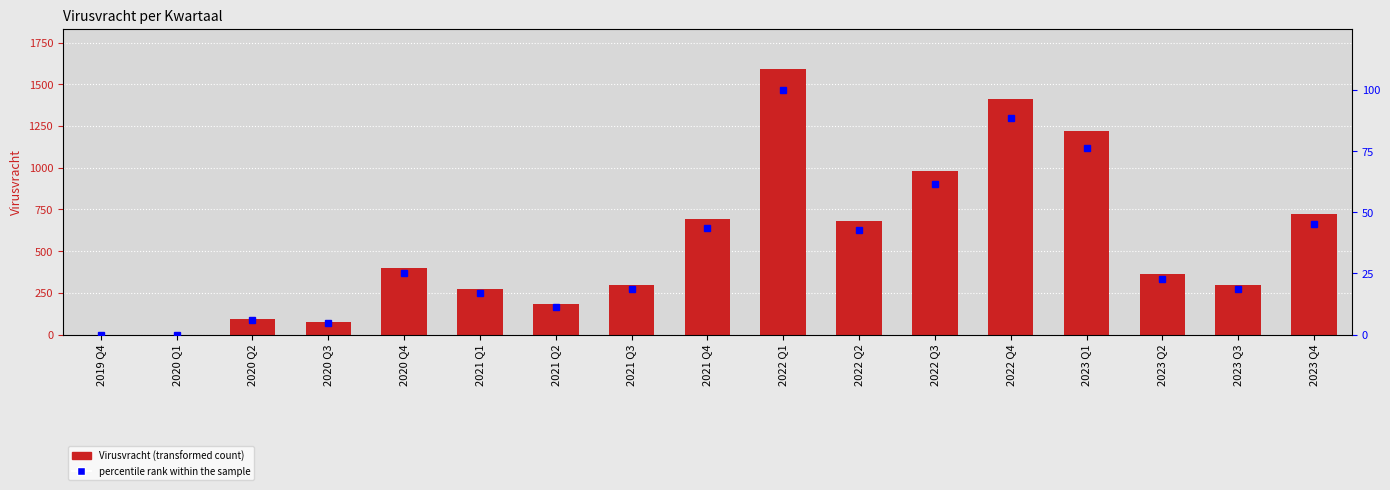

What are all the series names shown in the legend?

Virusvracht, percentile rank within the sample